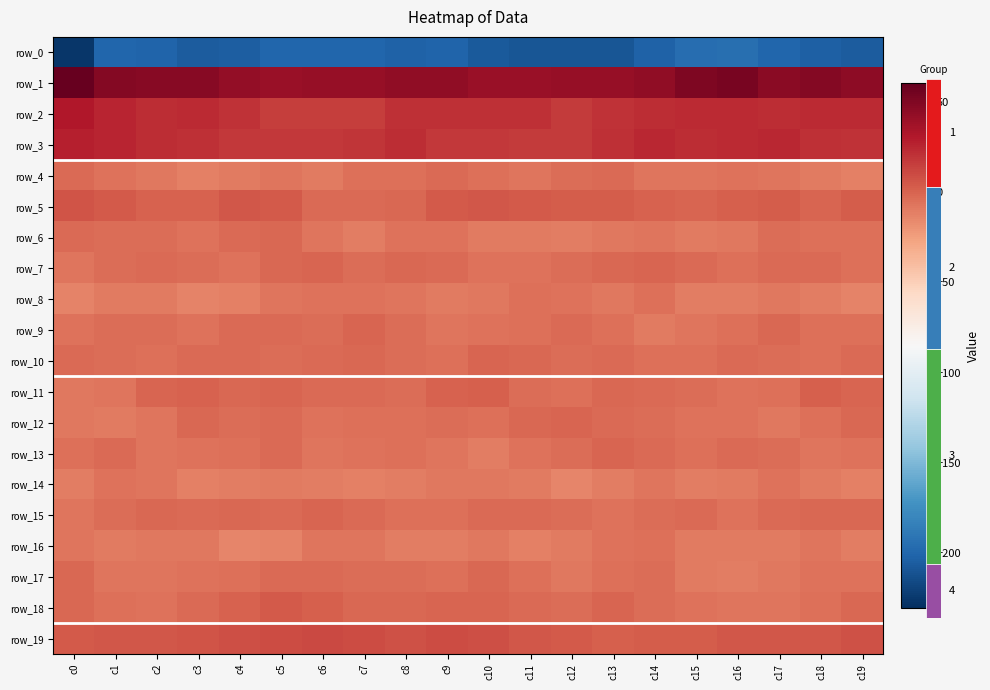

What is the maximum value for row_19?

10.5